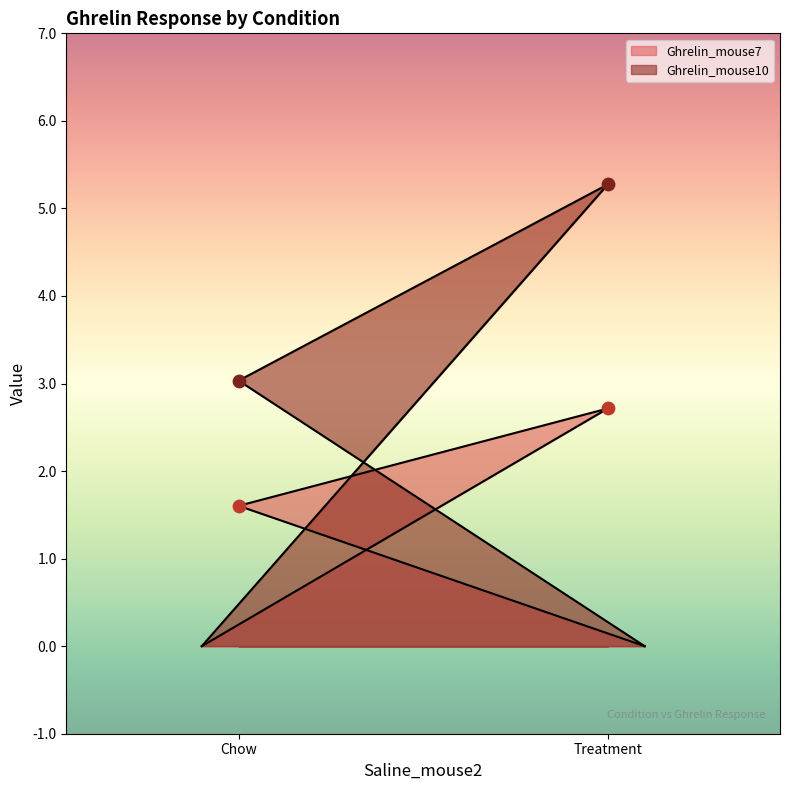

What is the total value across all series at Chow?

4.6